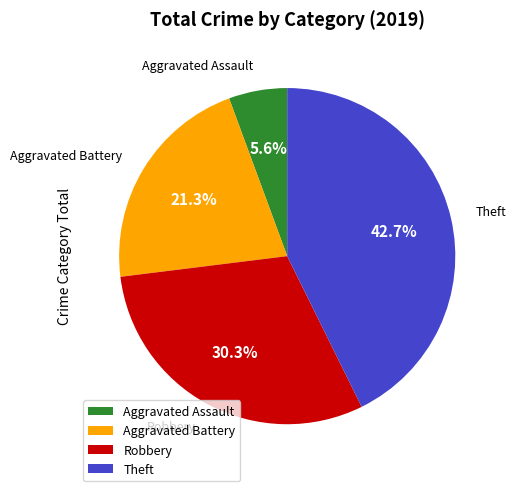

Does any single category account for the majority?

No